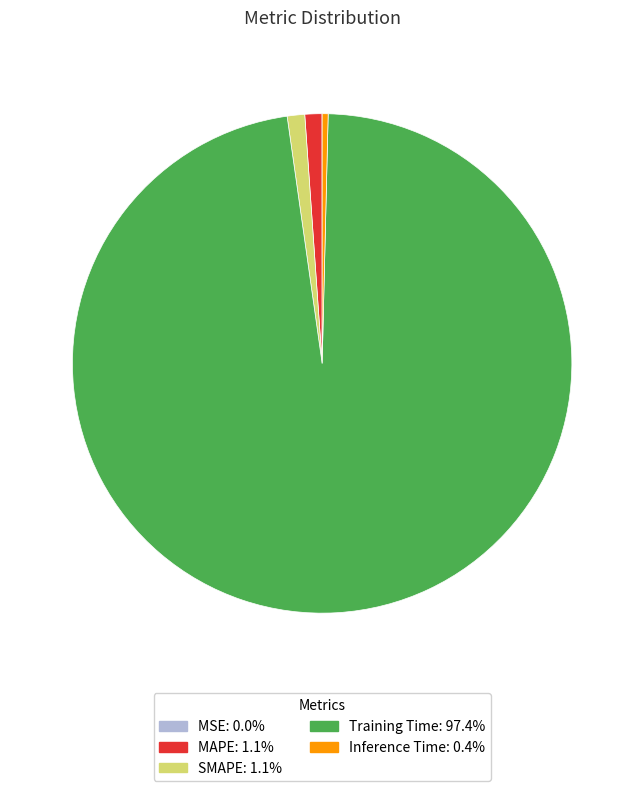

Is the sum of Training Time and SMAPE greater than half?

Yes